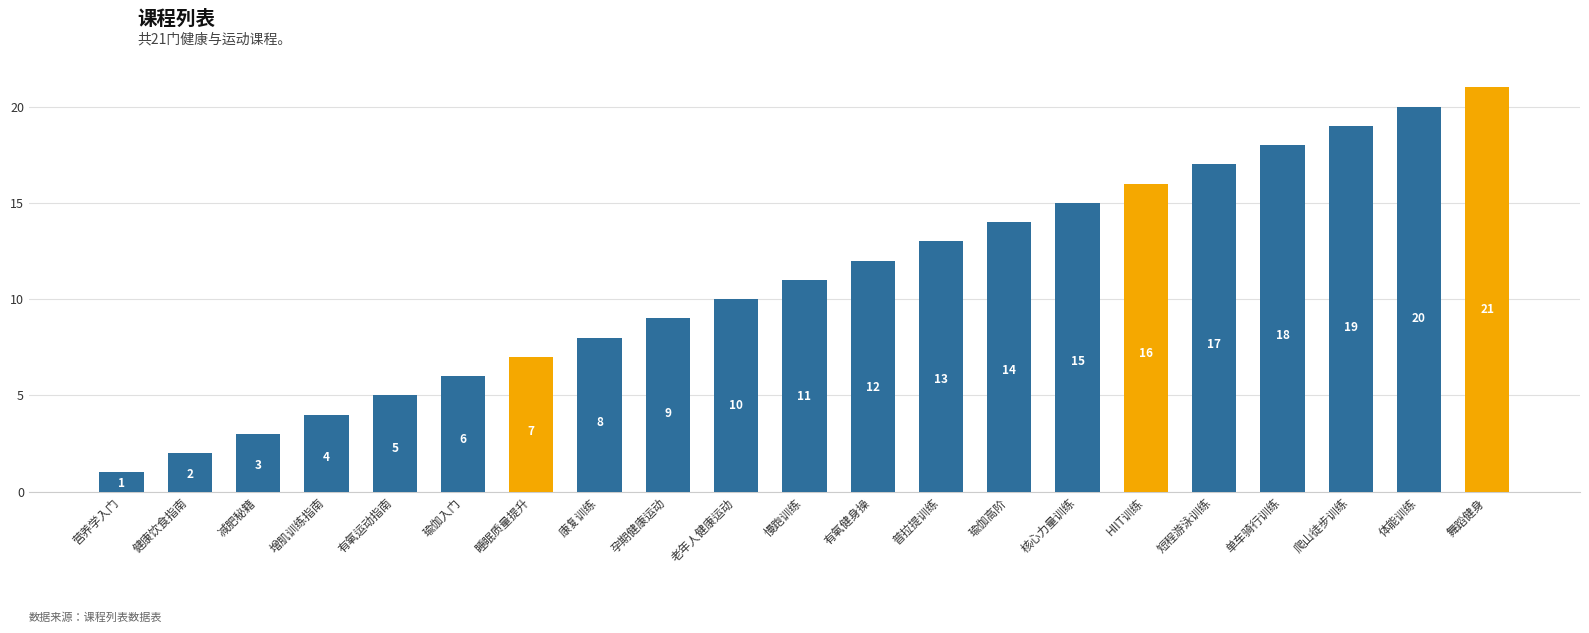

What is the value of the 4th bar from the left?

4